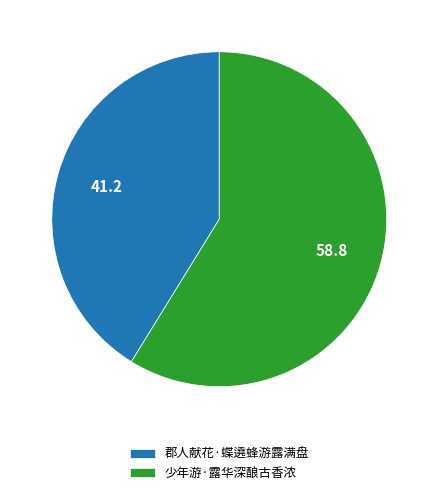

Count the number of slices in the pie.

2